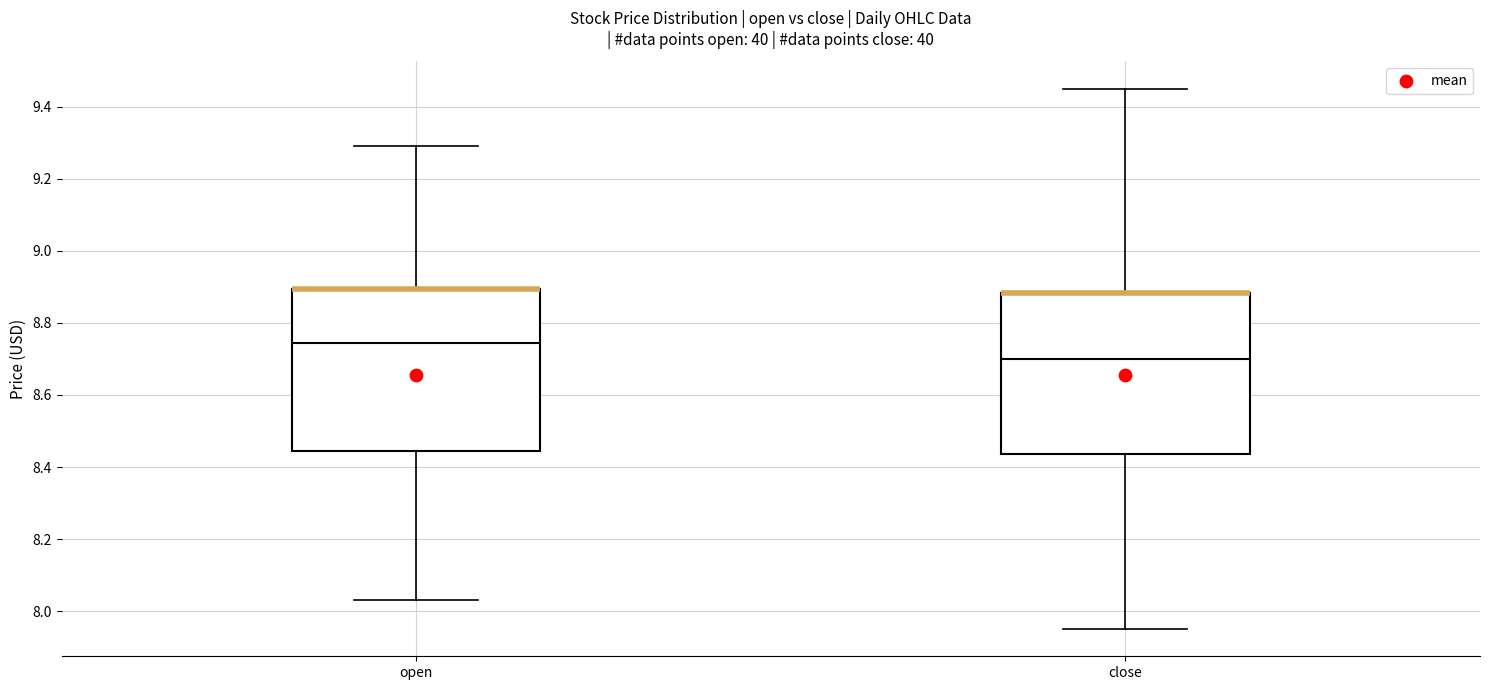

Where does the lower whisker of the box for close end on the y-axis? The values are not printed on the chart, so give them approximately, as read against the axis.

7.96